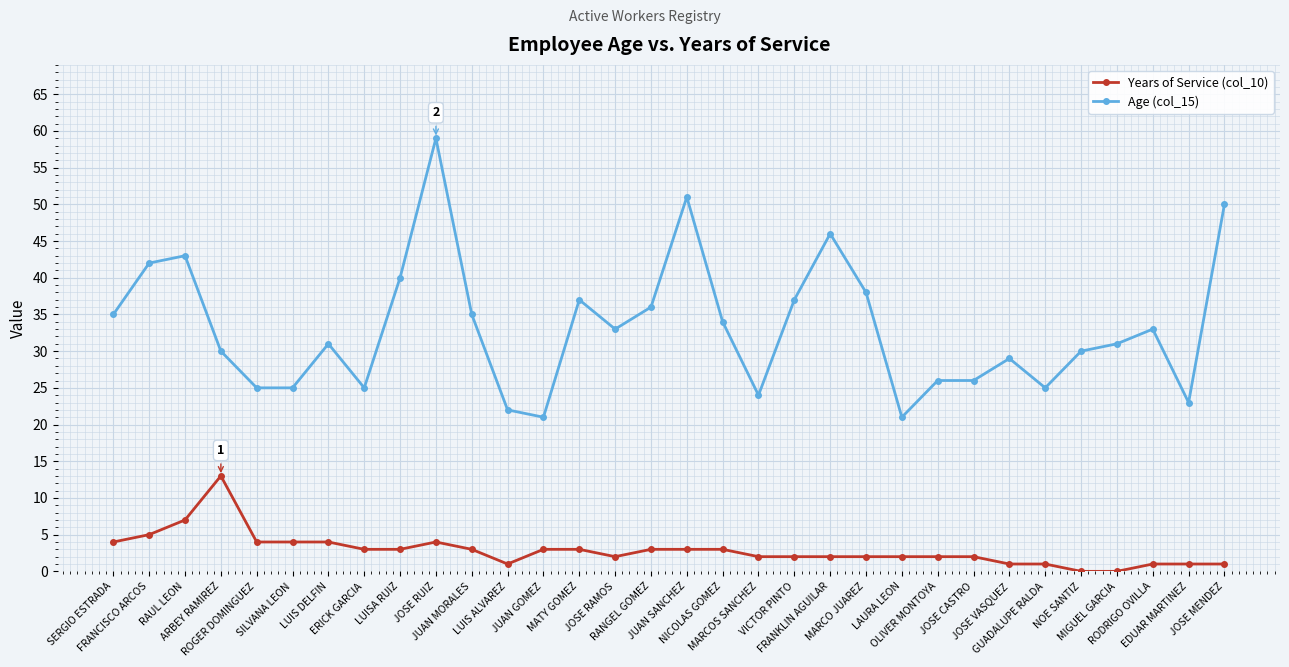

What is the value of the Years of Service (col_10) point at the 5th from the left?

4